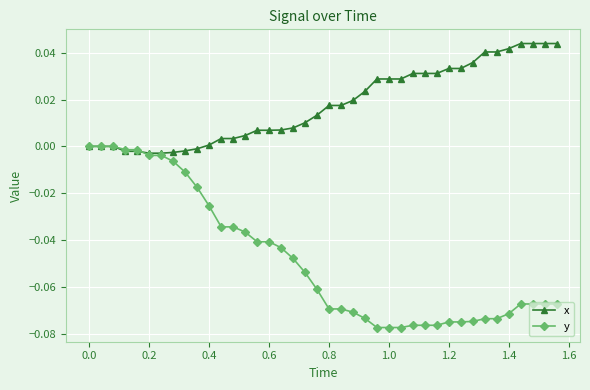

Is this an area chart (filled region under the line)?

No